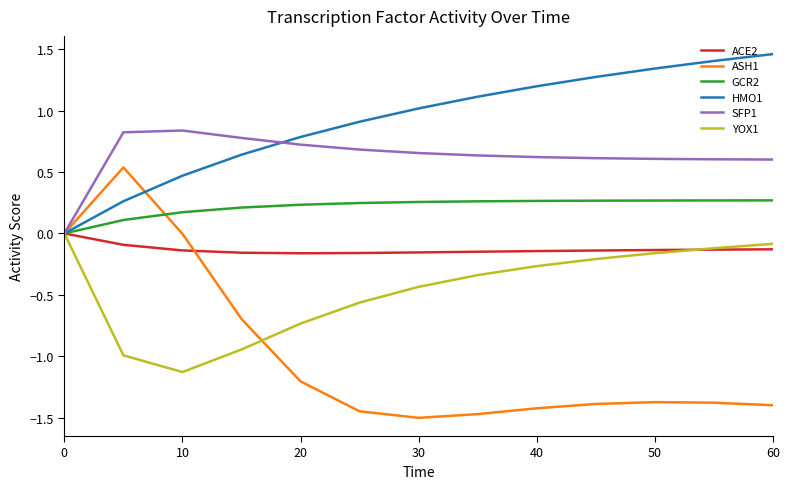

Which series has the widest spread of values?

ASH1